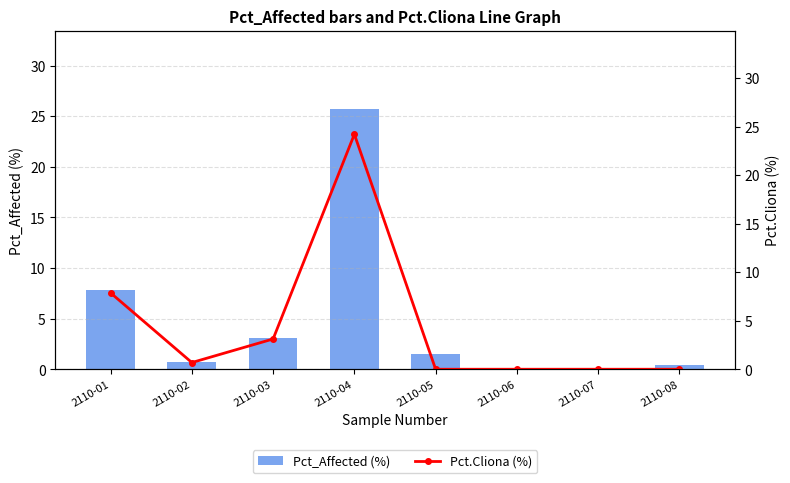

Rank the categories by Pct.Cliona (%) value from lowest to highest.

2110-05, 2110-06, 2110-07, 2110-08, 2110-02, 2110-03, 2110-01, 2110-04